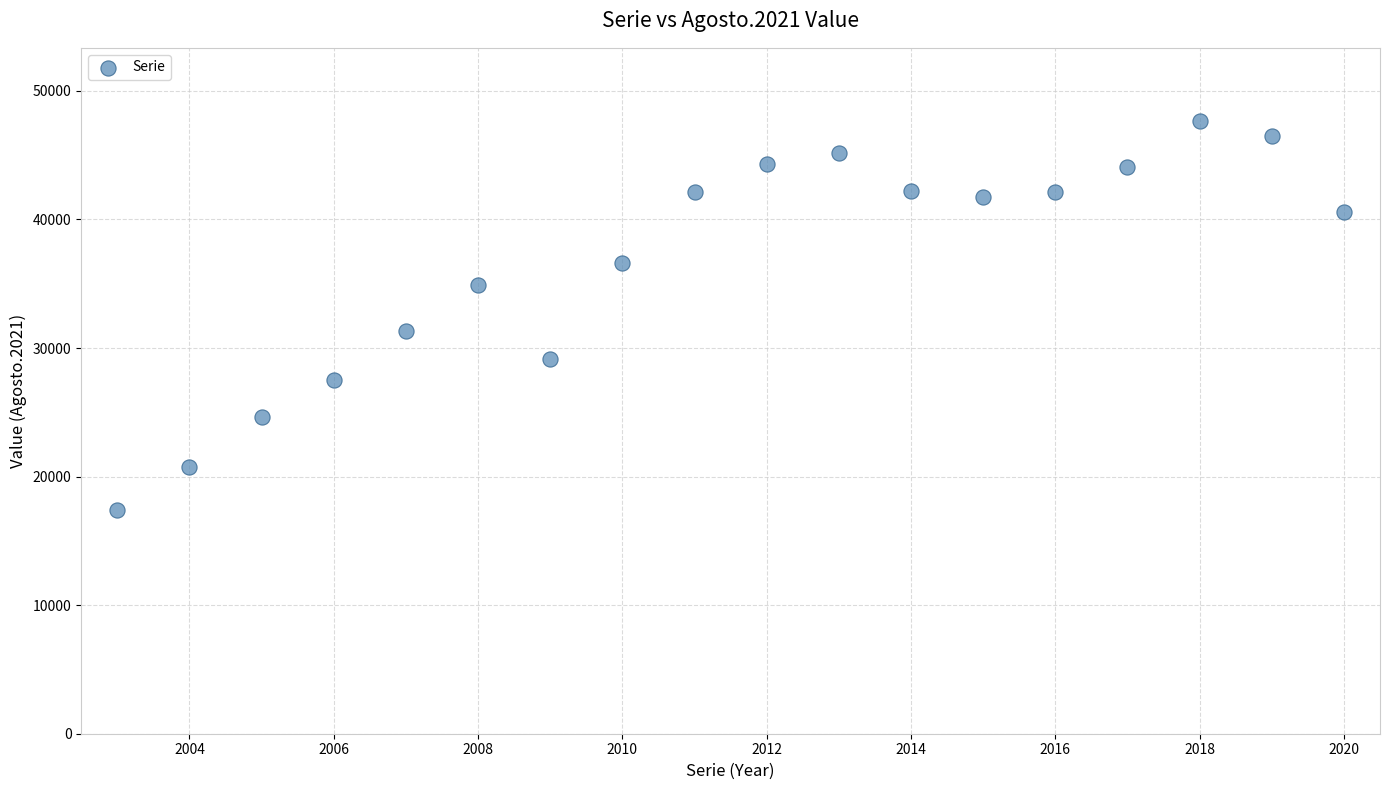

What Y value in the scatter plot is closest to 32516?

31298